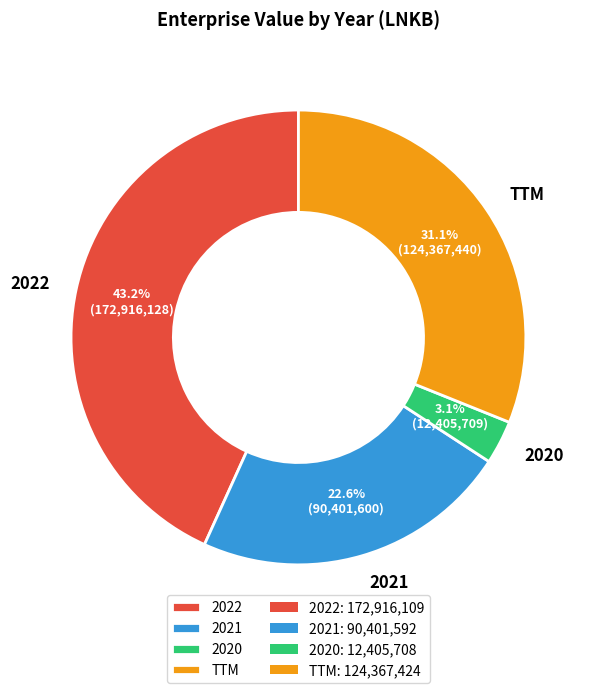

Is it true that TTM is 31% of the pie?

True